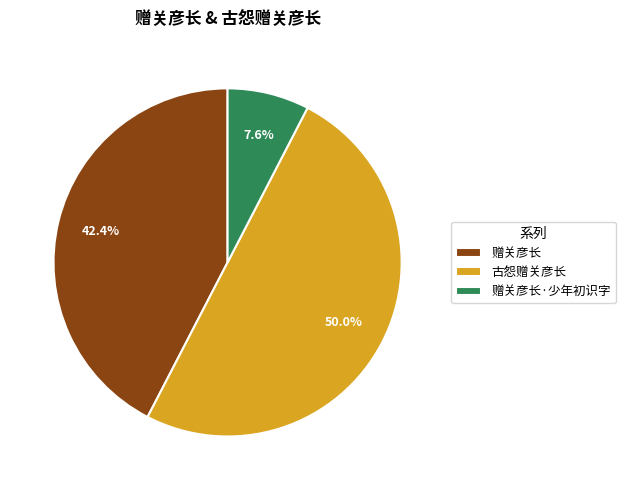

Which slice is the smallest?

赠关彦长·少年初识字